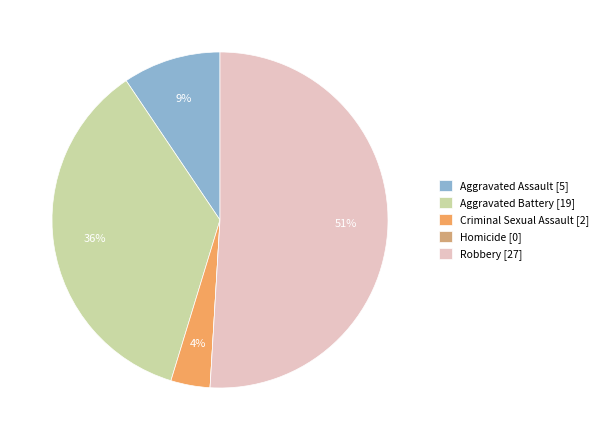

To the nearest percent, what percentage of the pie is Criminal Sexual Assault [2]?

4%